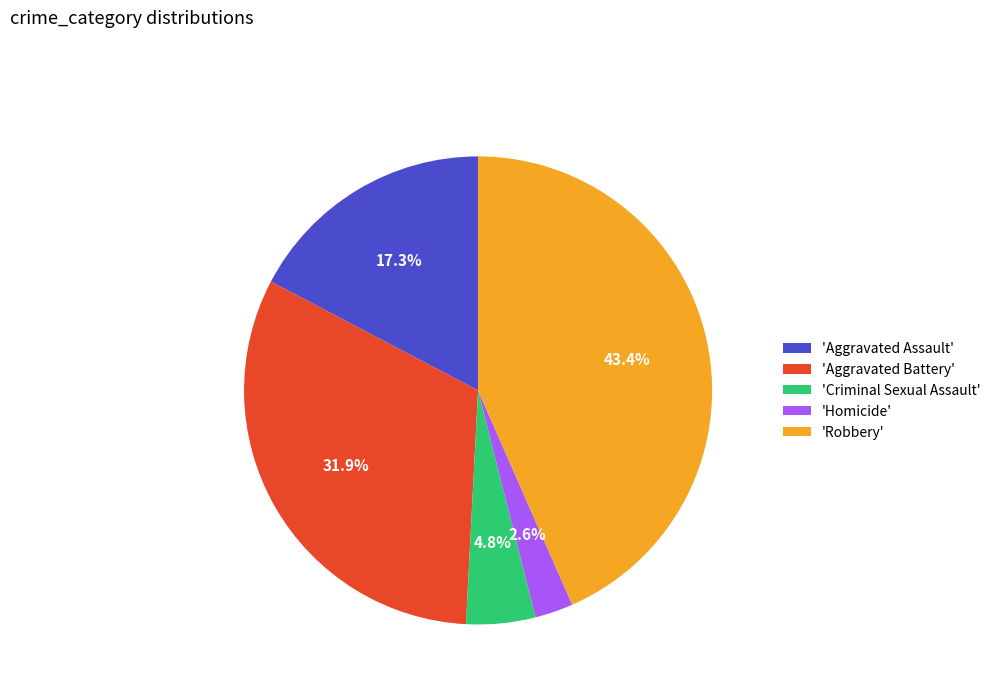

How many slices are in this pie chart?

5